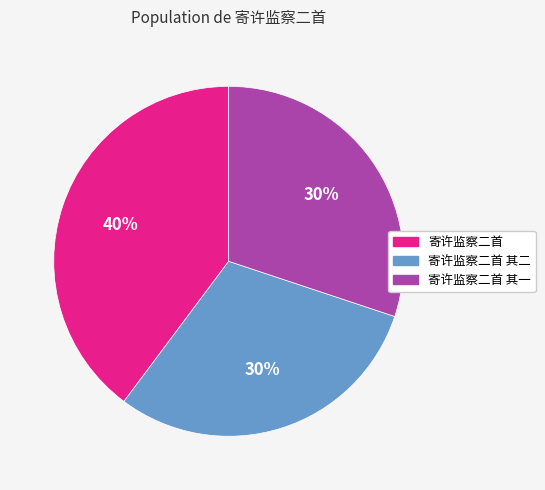

To the nearest percent, what portion does 寄许监察二首 其一 represent?

30%